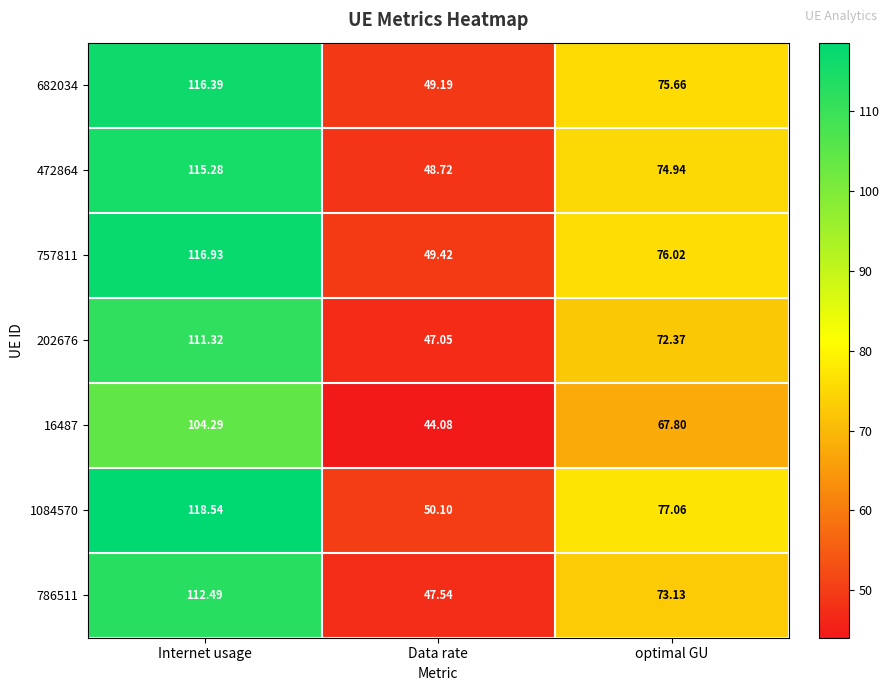

What is the greatest value displayed?

118.5